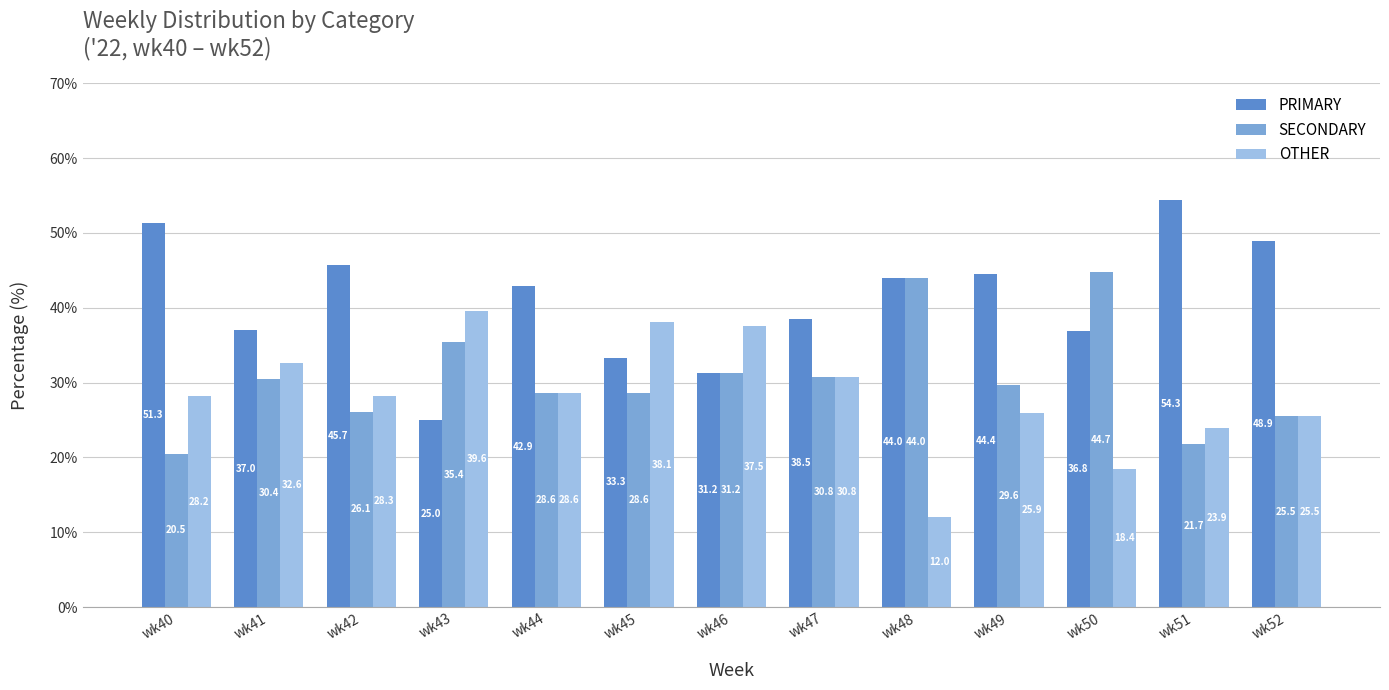

At which label does OTHER first exceed 28?

wk40